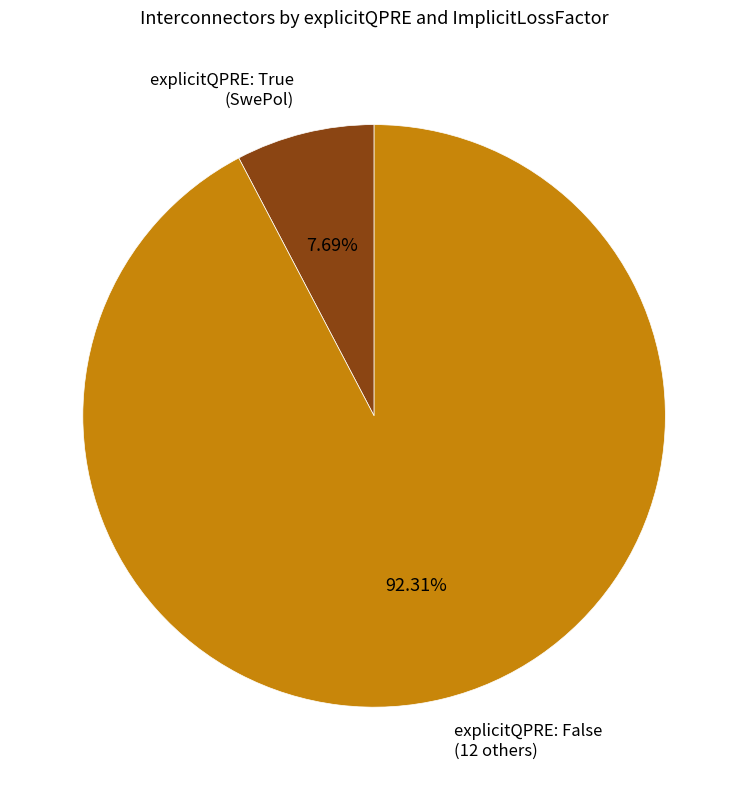

Does any single category account for the majority?

Yes